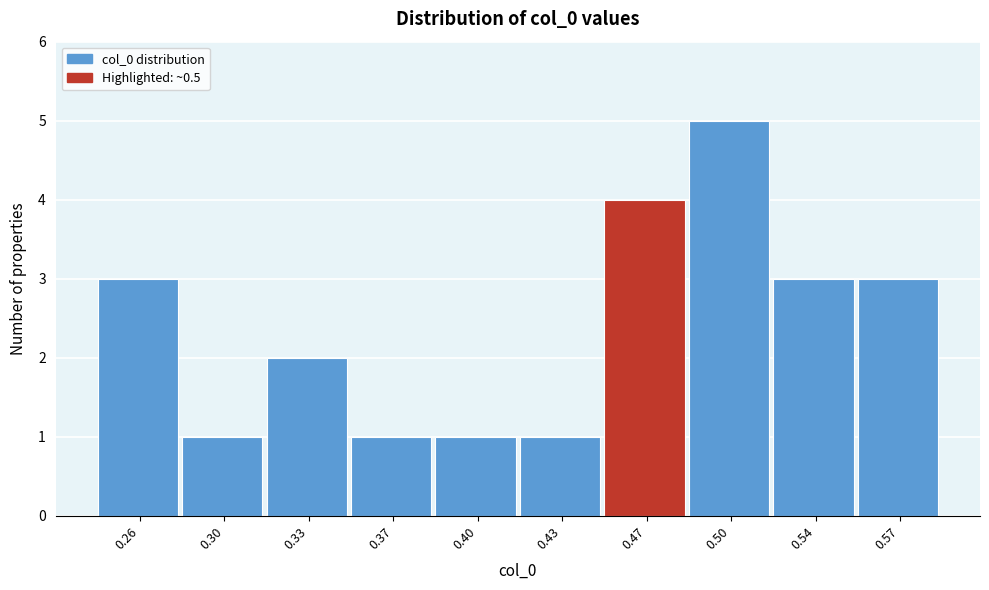

Reading right to left, extract all data points from this chart.

0.57=3	0.54=3	0.50=5	0.47=4	0.43=1	0.40=1	0.37=1	0.33=2	0.30=1	0.26=3